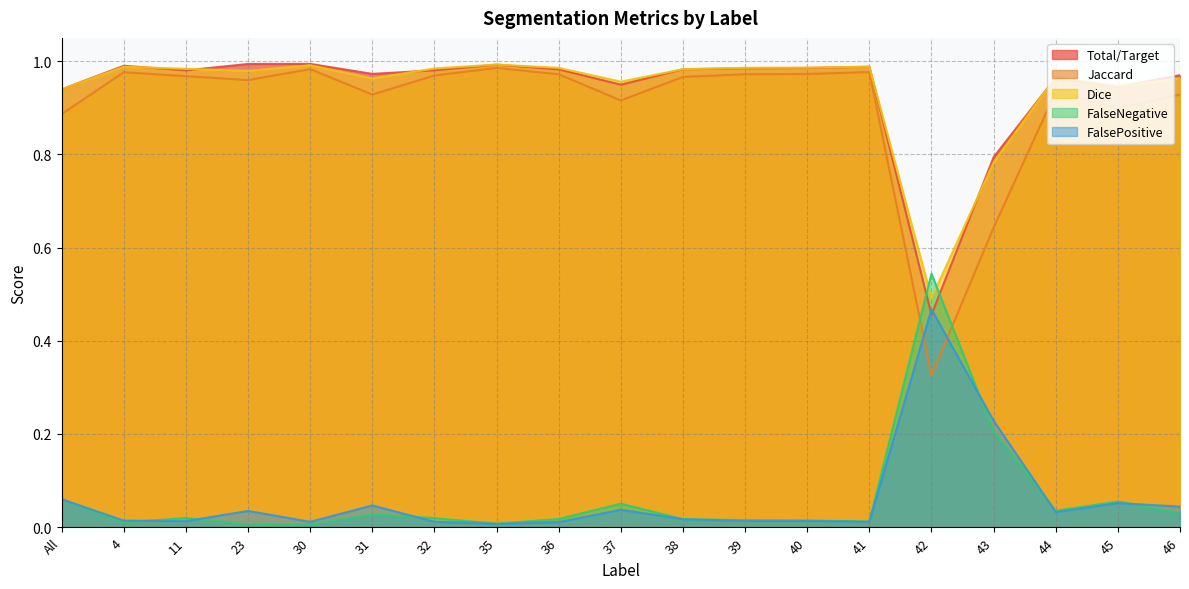

The value of Dice at 46 is 1.0. True or false?

True